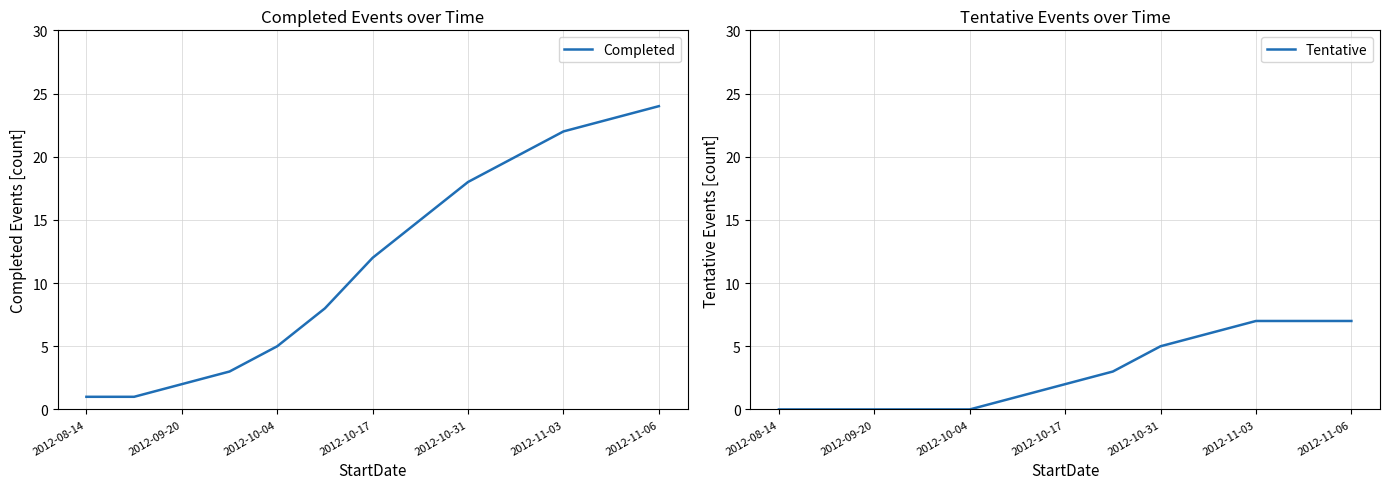

How many lines are shown in the chart?

2